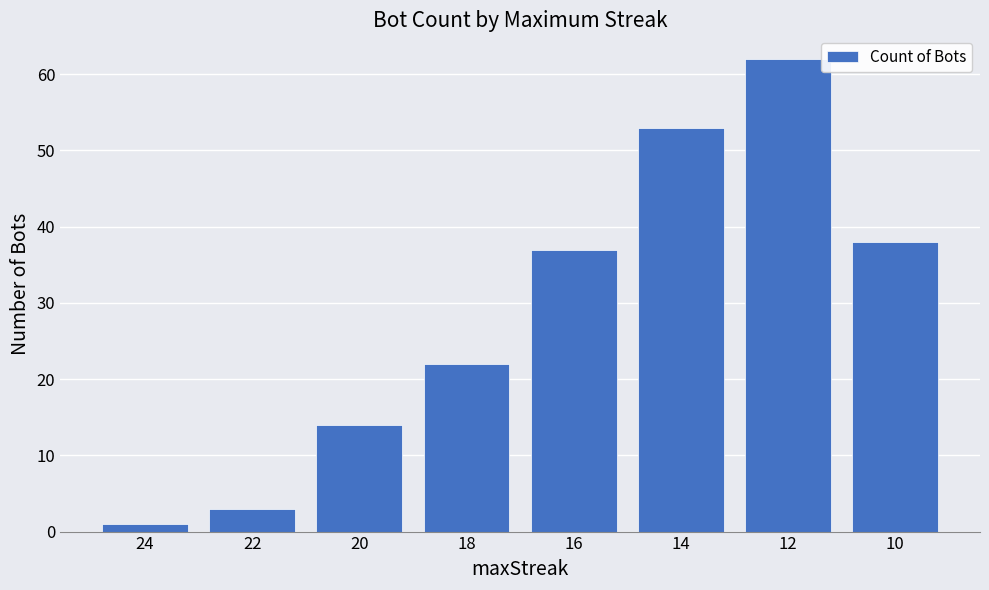

Which label corresponds to the smallest value in the chart?

24